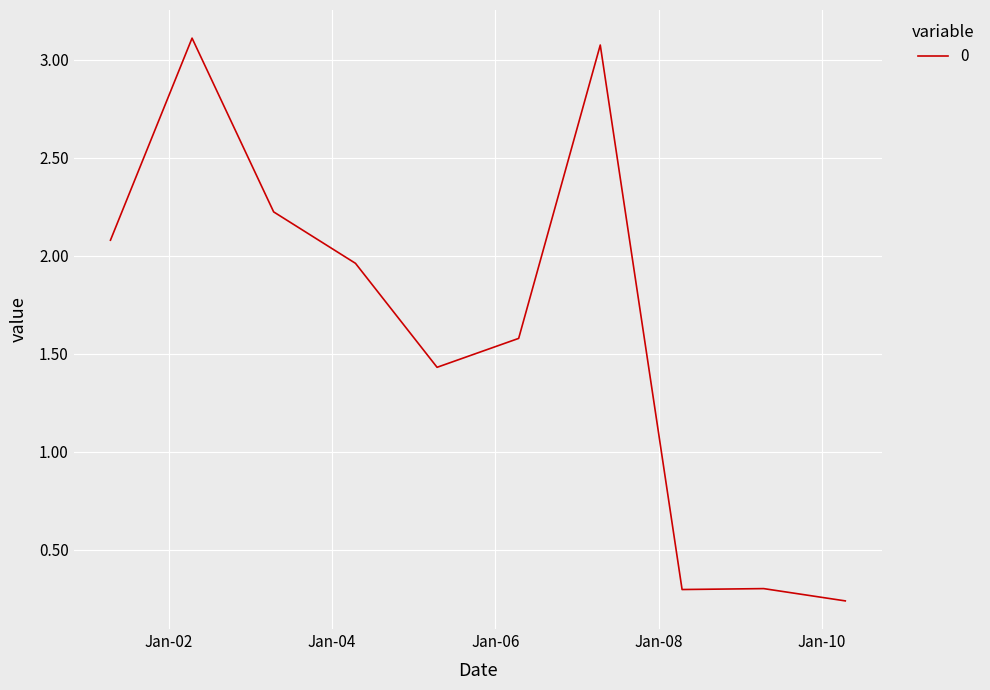

What is the greatest value displayed?

3.1